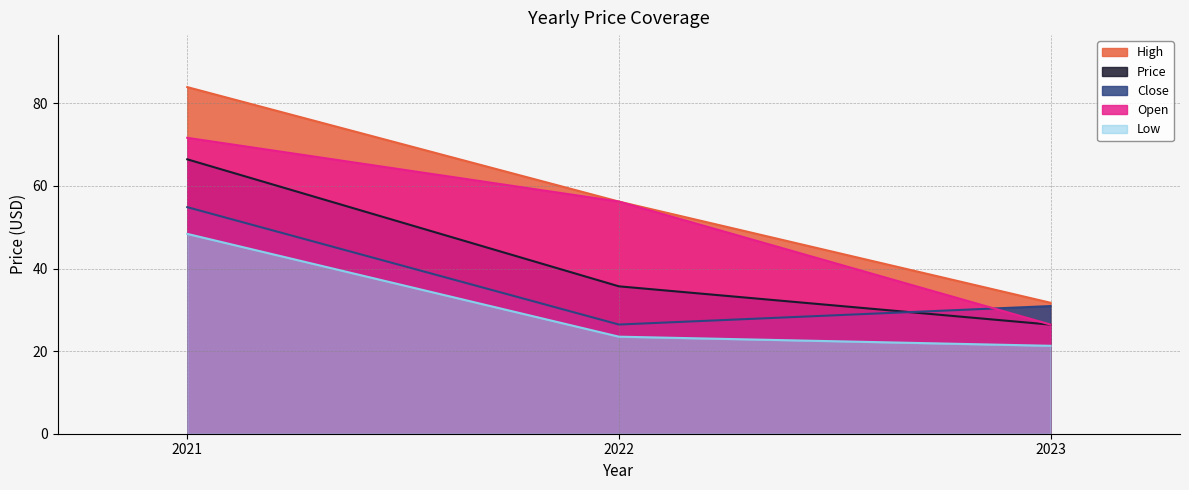

How many lines are shown in the chart?

5